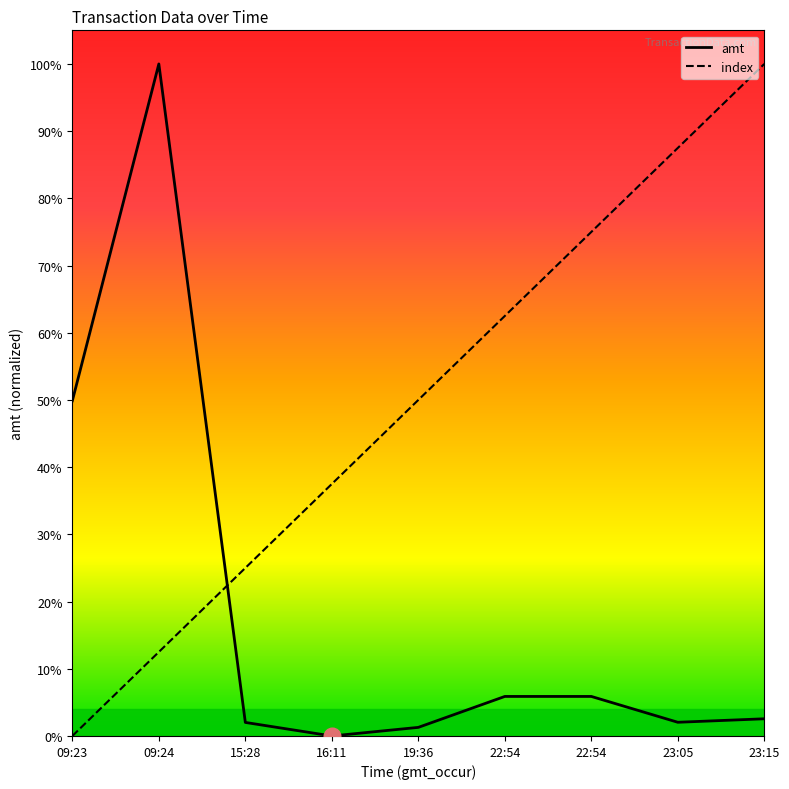

What is the spread (max minus min) of values at 09:23?

0.5